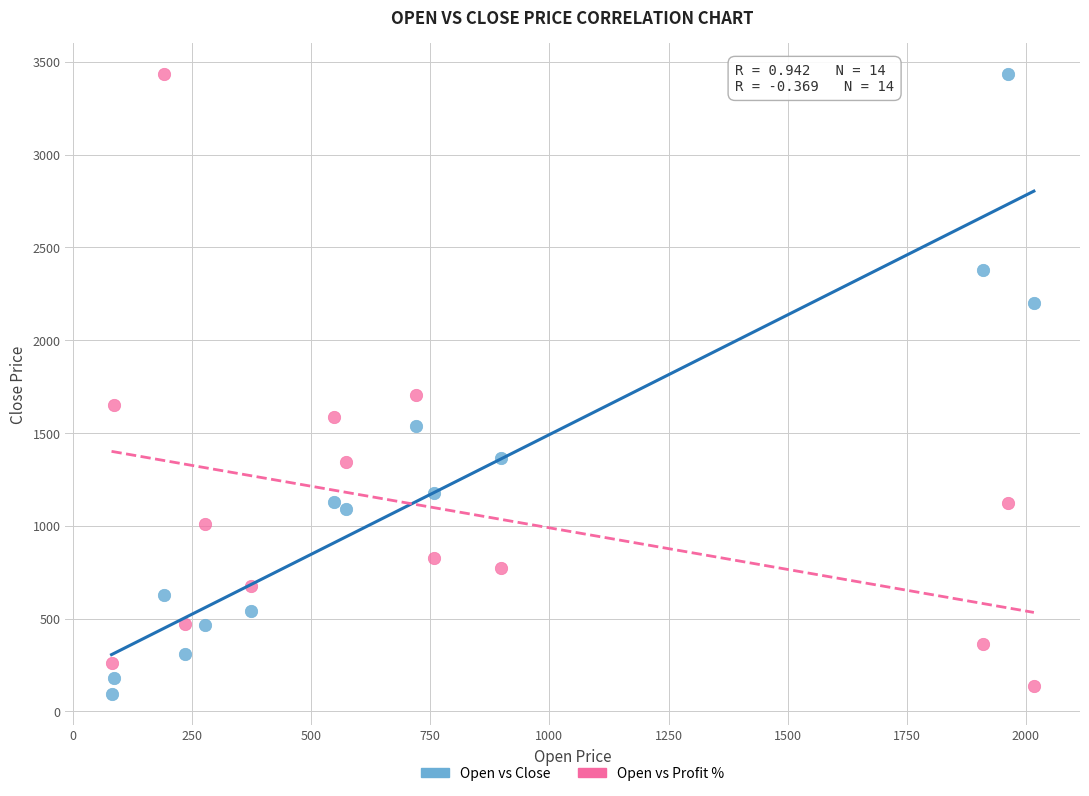

In the Open vs Profit % series, what Y value is closest to 1785?

1703.3